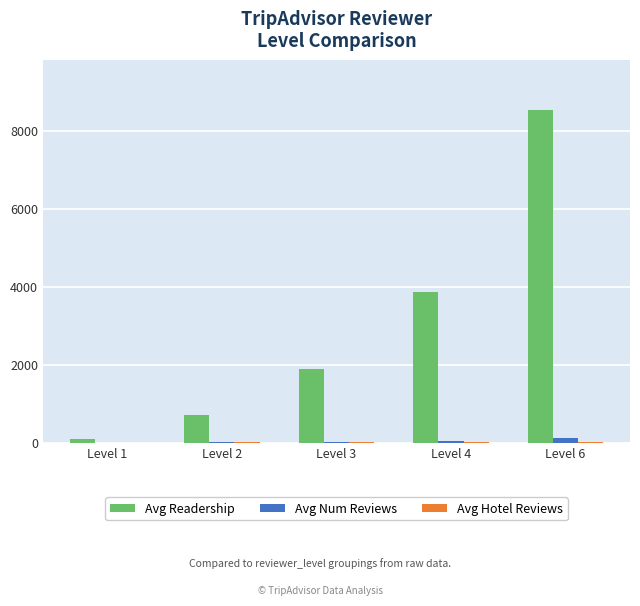

Is the value of Avg Num Reviews at Level 1 greater than the value of Avg Readership at Level 4?

No